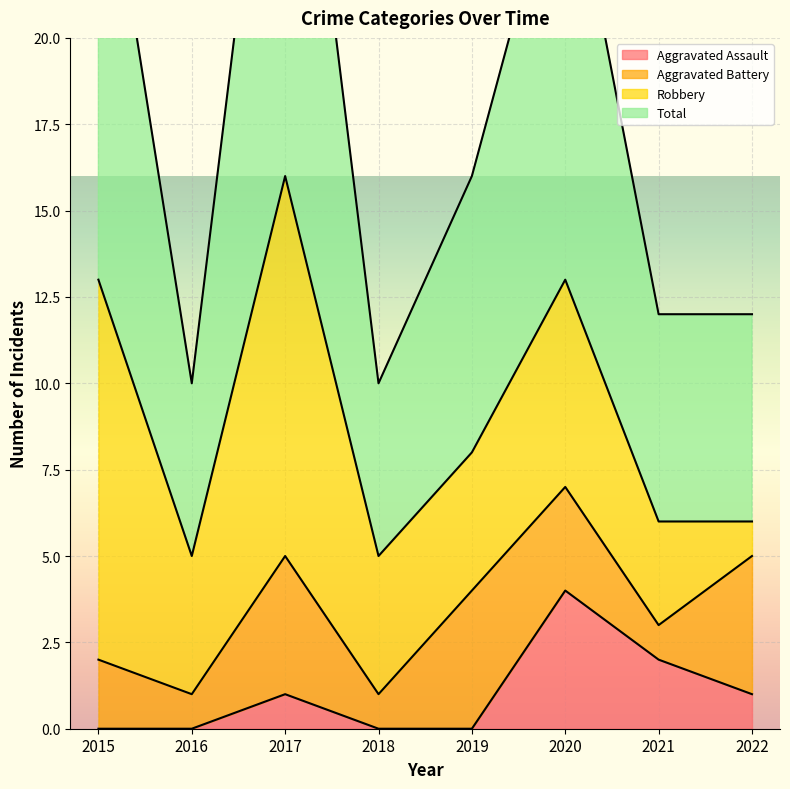

Which series has the largest range (max minus min)?

Total